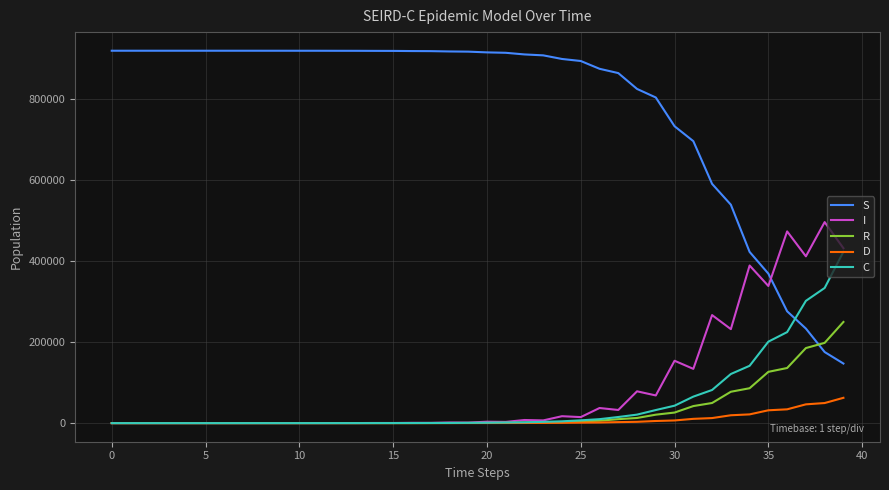

Which series has the widest spread of values?

S